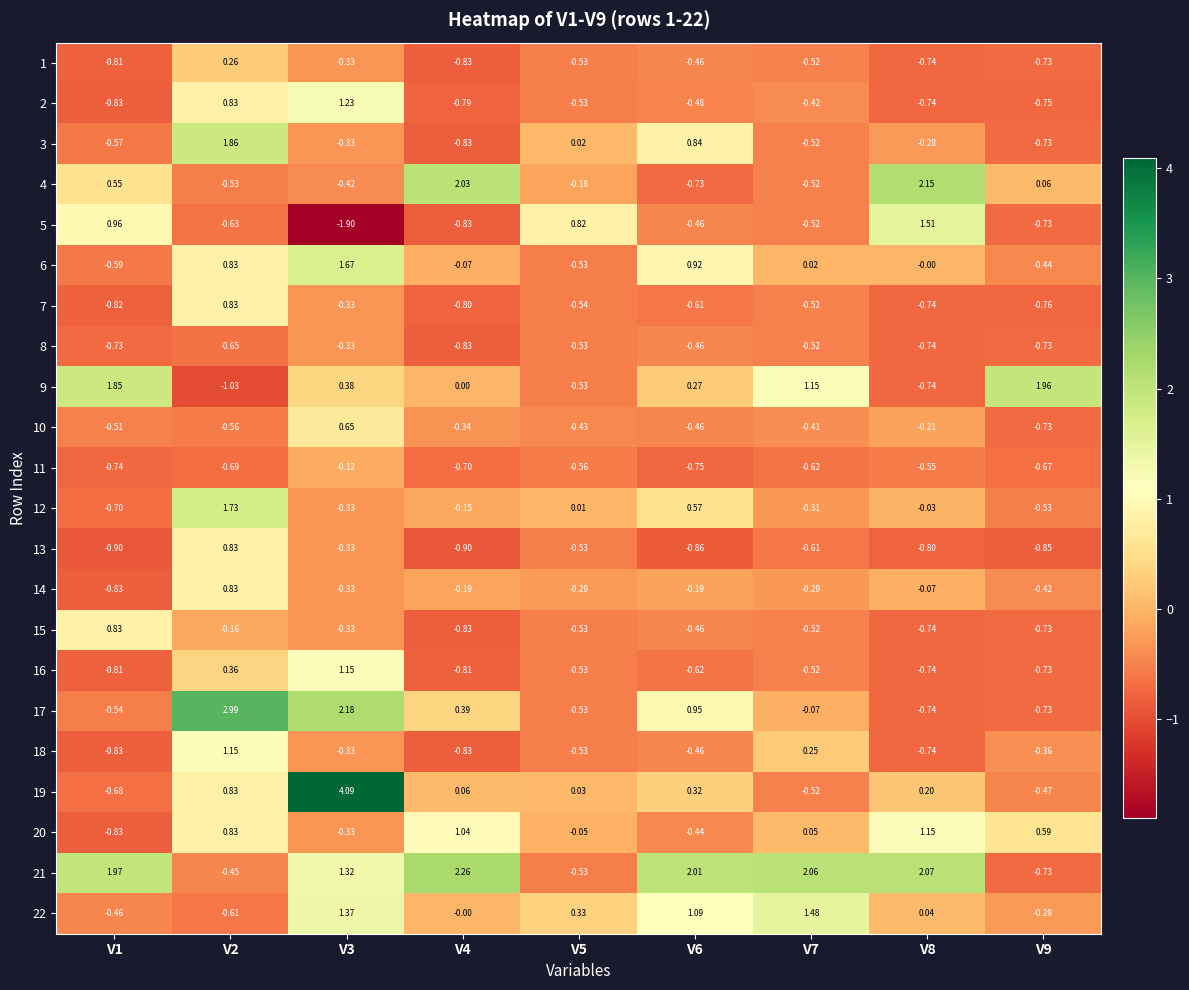

How many values in the 13 series are below 0?

8